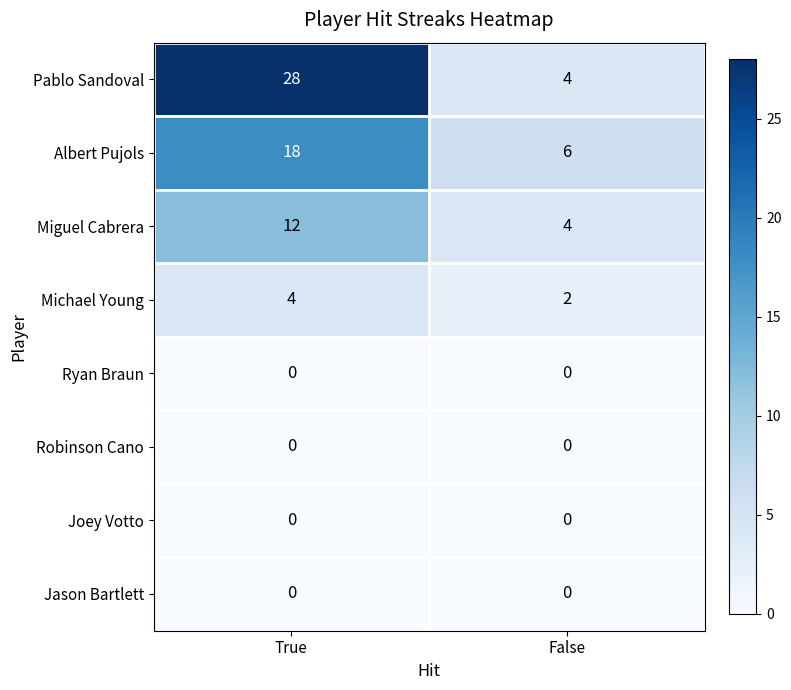

Rank the categories by Albert Pujols value from highest to lowest.

True, False